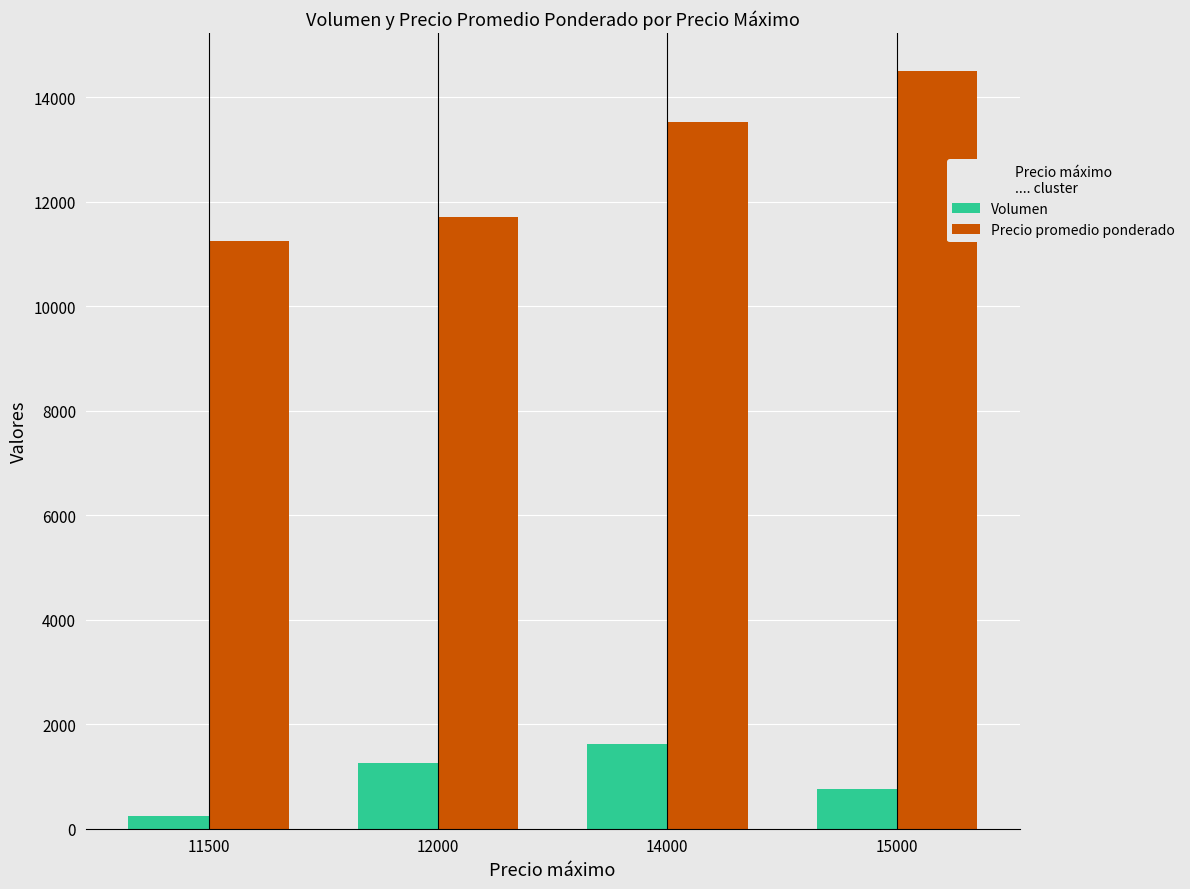

Where is Volumen nearest to the value 930?

15000